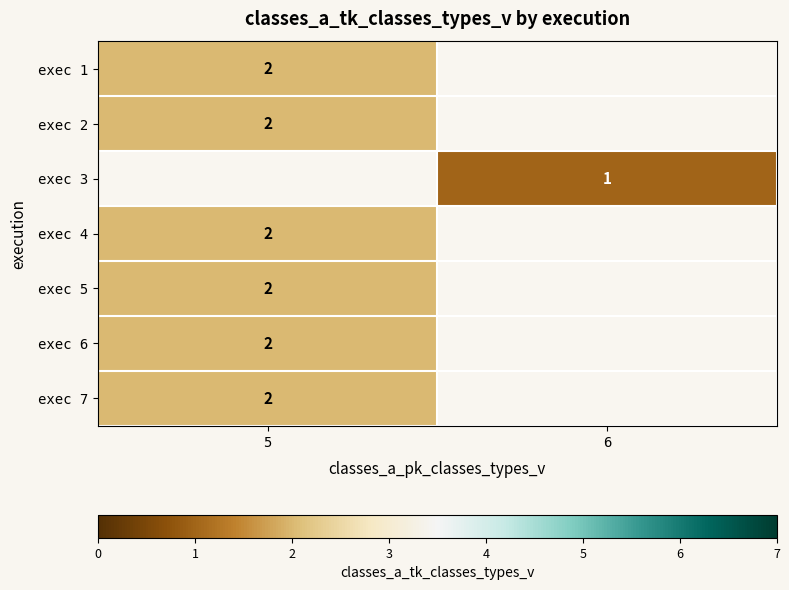

The exec 7 series shows 3 at 5. True or false?

False